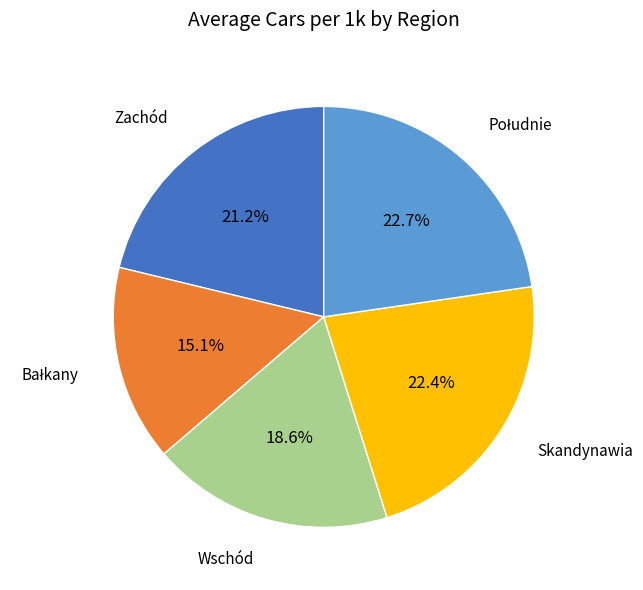

Does any single category account for the majority?

No